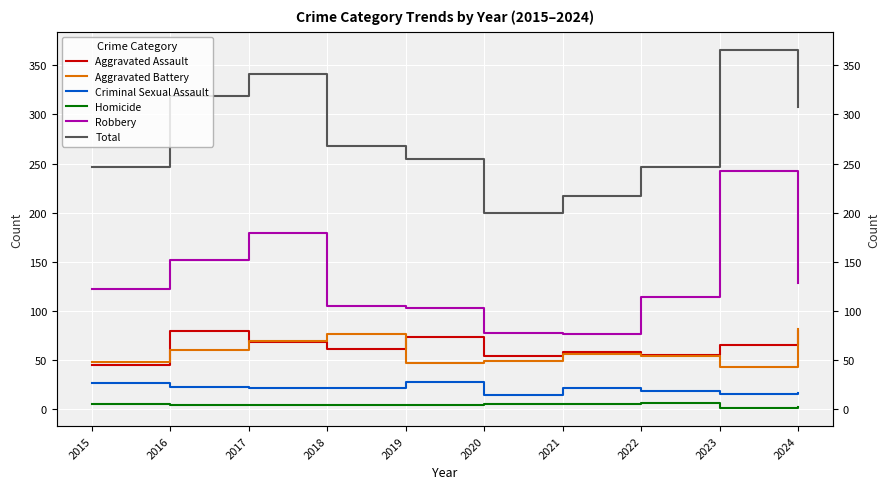

At which label does Homicide reach its peak?

2022